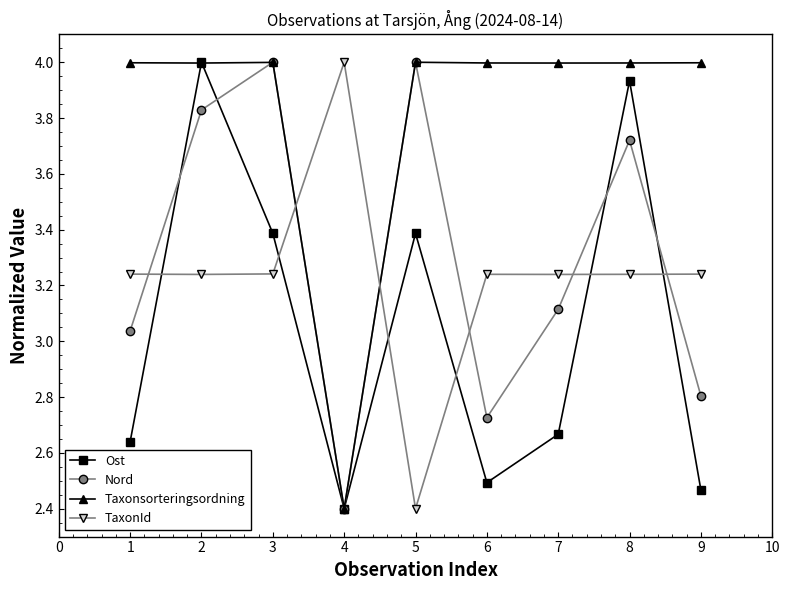

What is the sum of all Ost values?

27.4